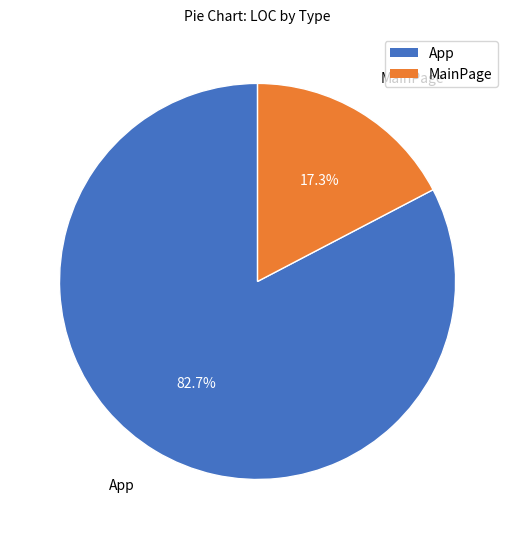

Is there any slice that represents more than half of the pie?

Yes